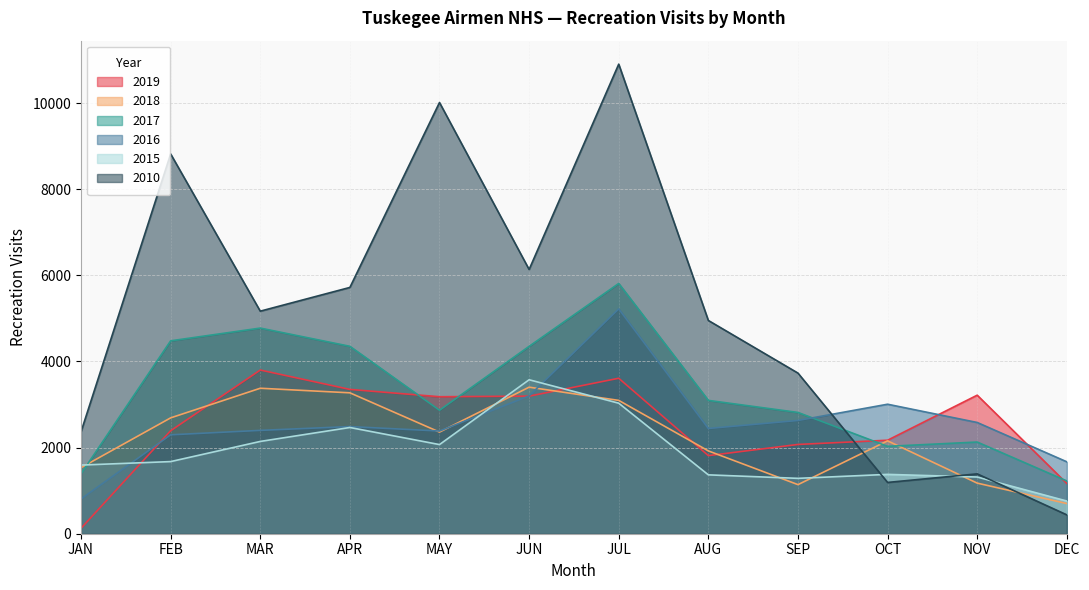

How many interior local peaks does the 2018 series have?

3